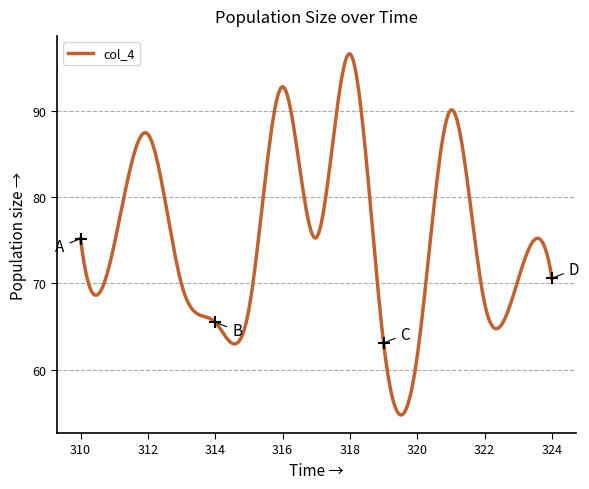

What is the maximum value shown in the chart?

96.6